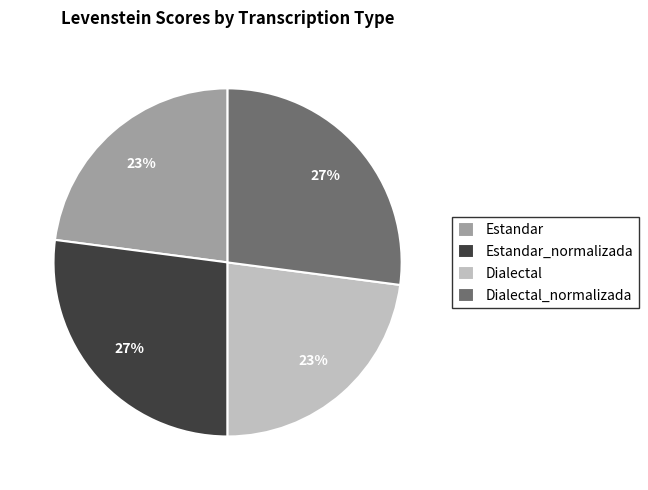

True or false: Dialectal accounts for 23% of the total.

True